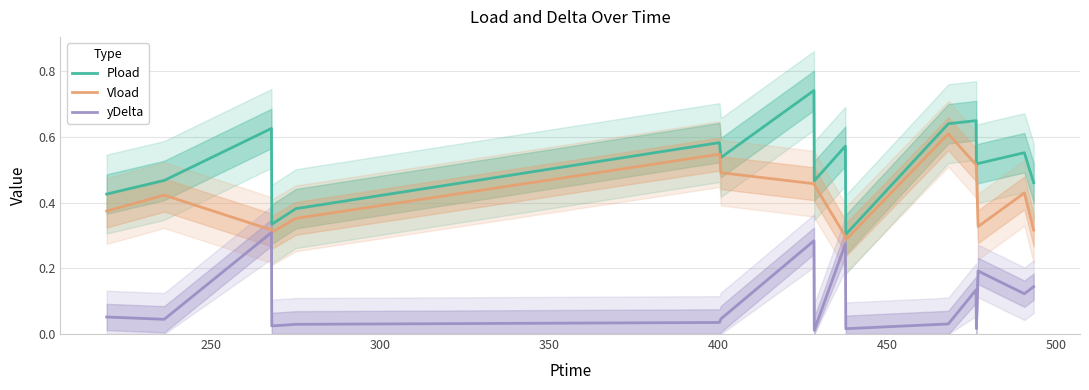

True or false: Pload and yDelta cross at least once.

False